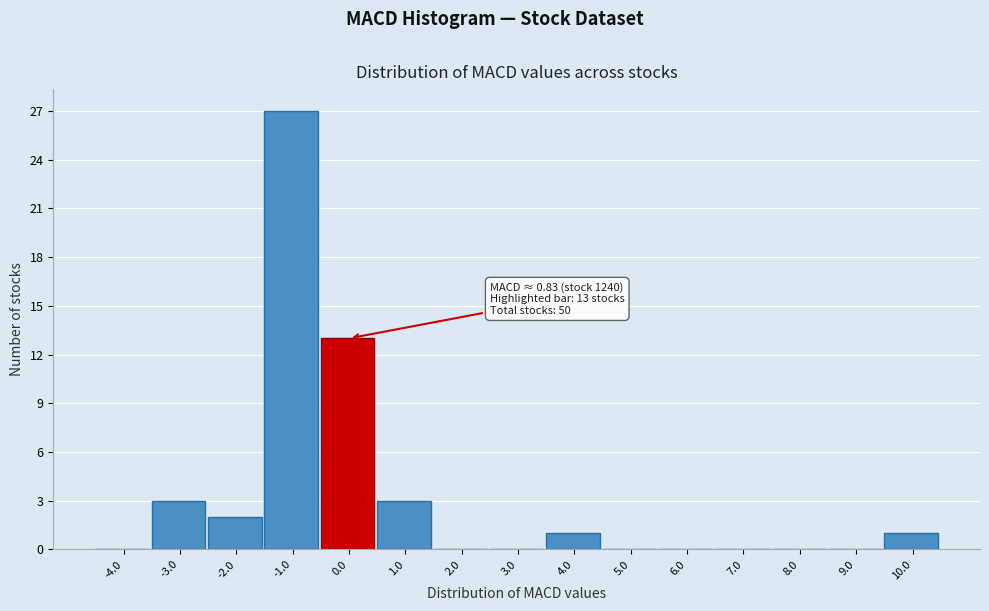

Reading left to right, list all the values displayed in this chart.

-4.0=0	-3.0=3	-2.0=2	-1.0=27	0.0=13	1.0=3	2.0=0	3.0=0	4.0=1	5.0=0	6.0=0	7.0=0	8.0=0	9.0=0	10.0=1